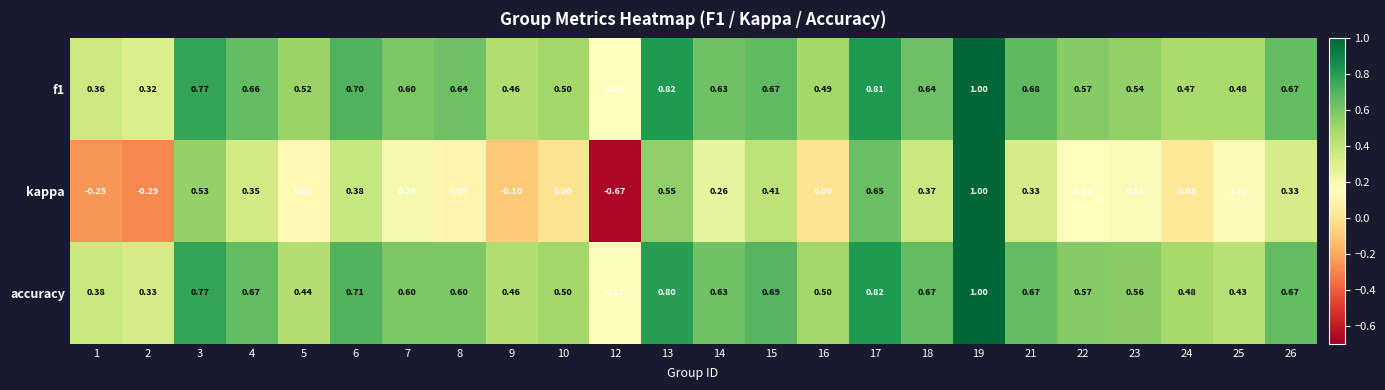

Which series changed the most between 15 and 24?

kappa